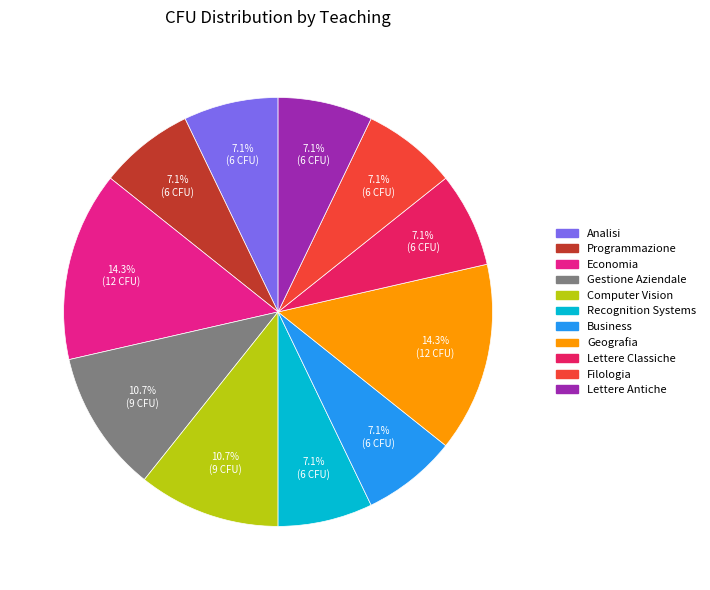

To the nearest percent, what portion does Analisi represent?

7%